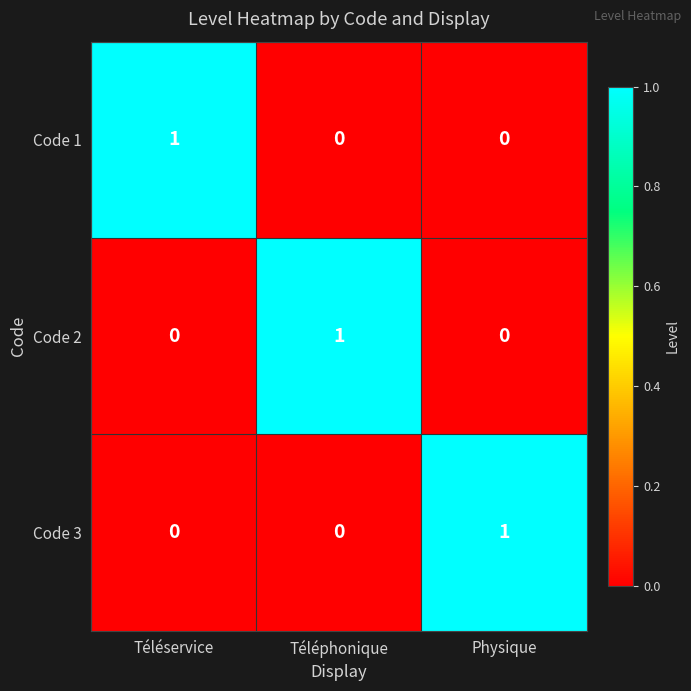

Count the Code 1 values in the range 0 to 1.

3